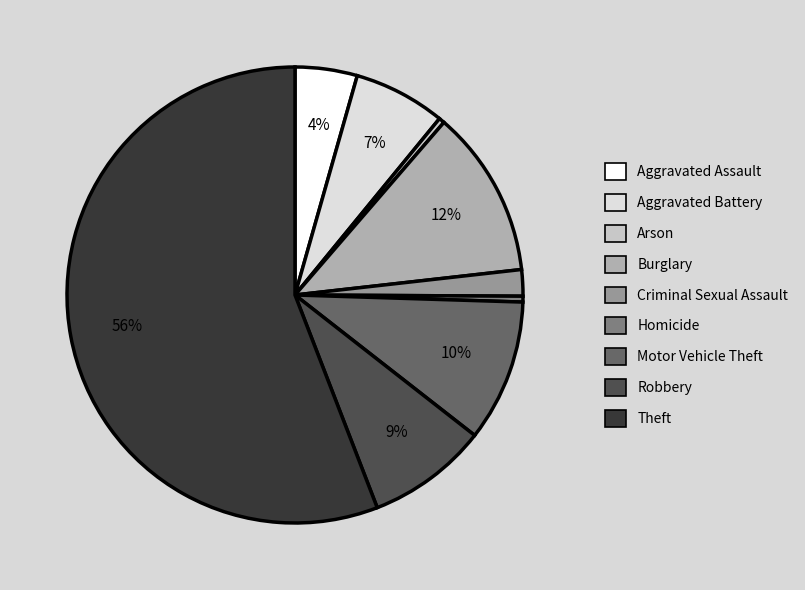

Which category has the biggest portion of the pie?

Theft